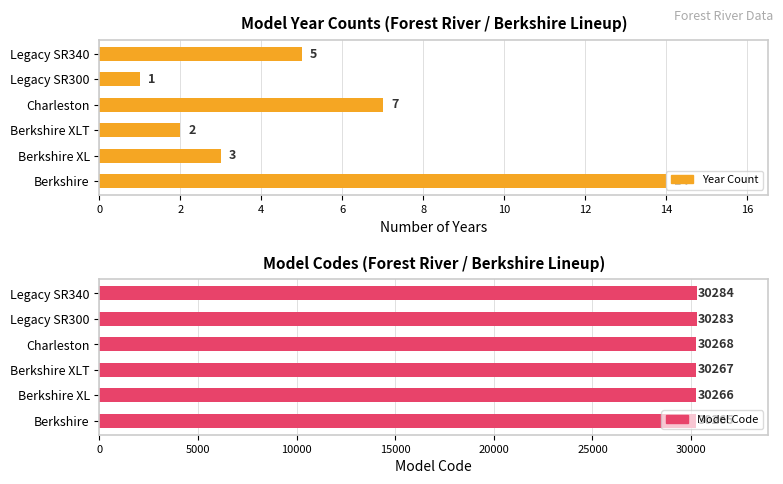

How many groups of bars are there?

6